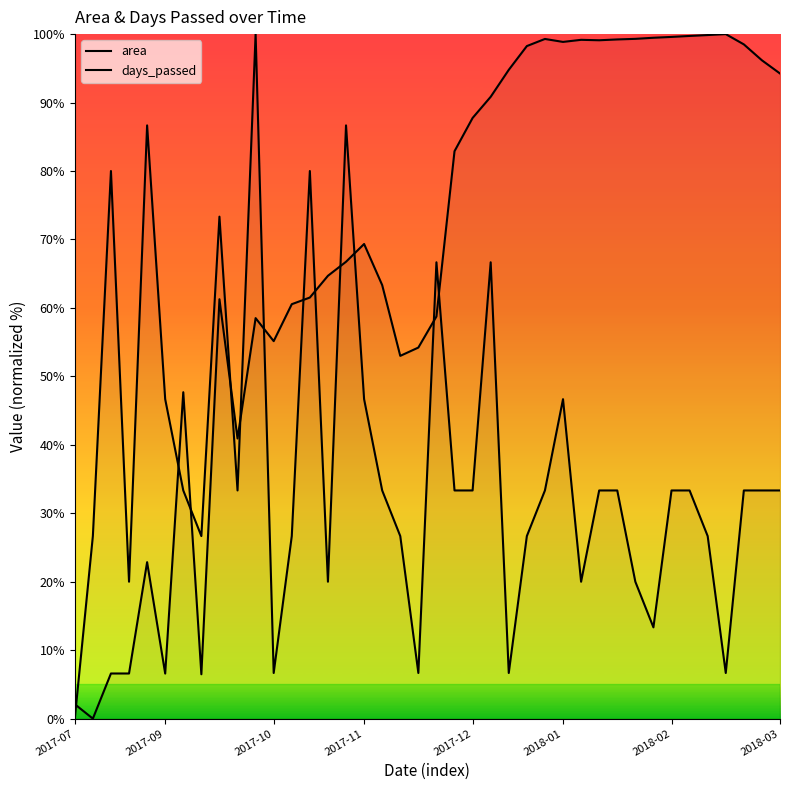

Which series has the largest total across all categories?

area